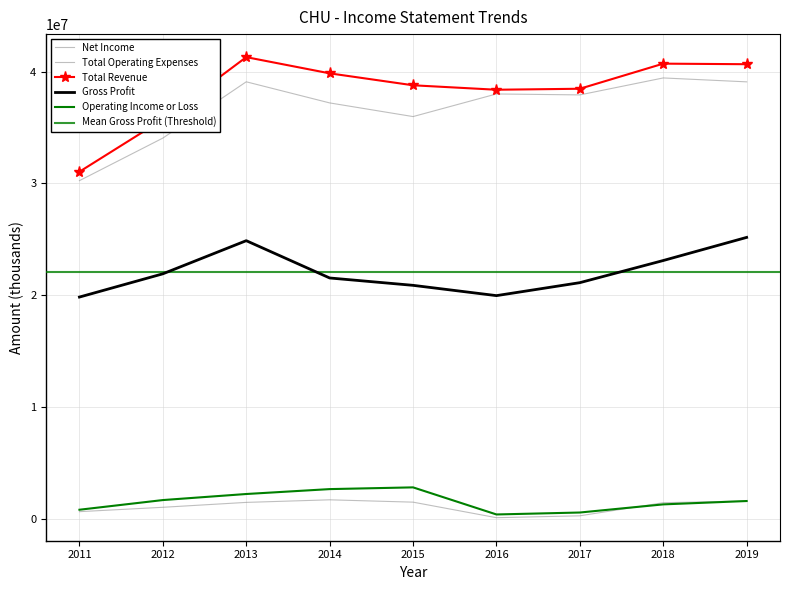

True or false: Gross Profit and Total Revenue intersect in this chart.

False